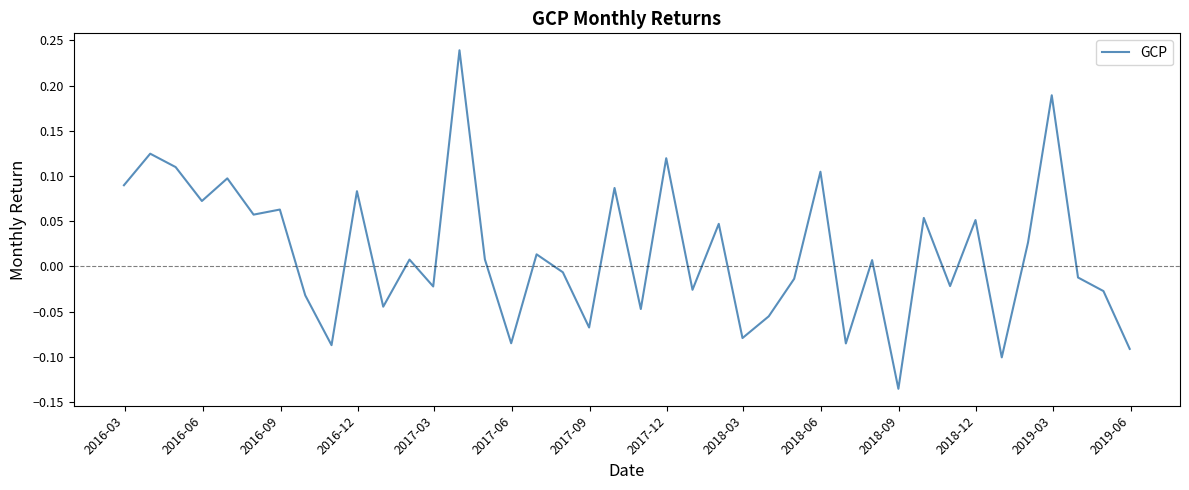

How many interior local peaks (higher than both neighbors) does the data have?

15